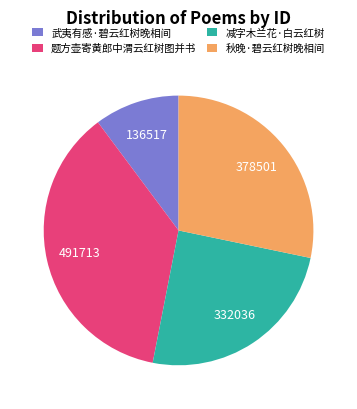

Which category has the biggest portion of the pie?

题方壶寄黄郎中渭云红树图并书